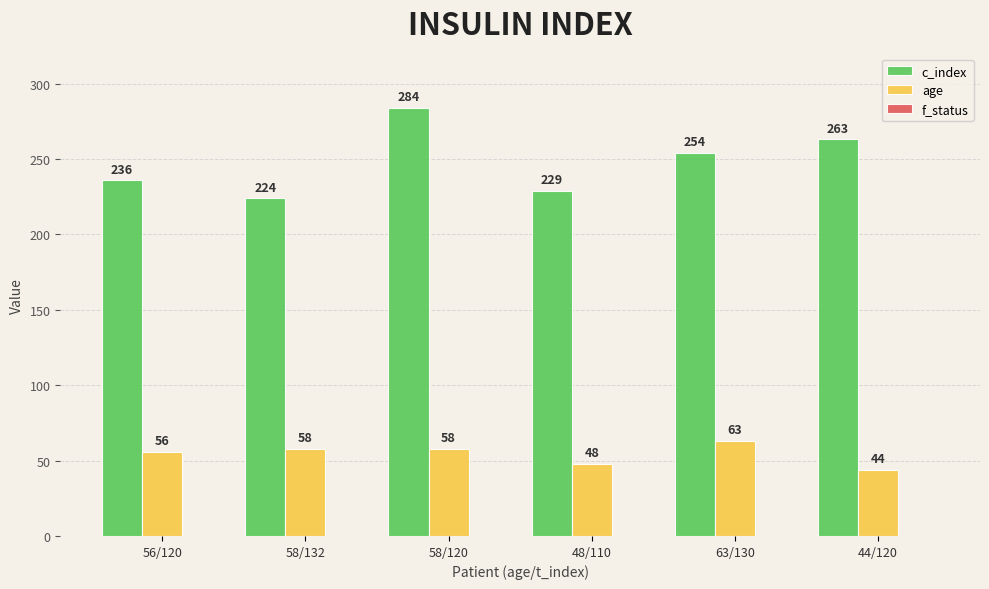

What position from the left is 58/132?

2